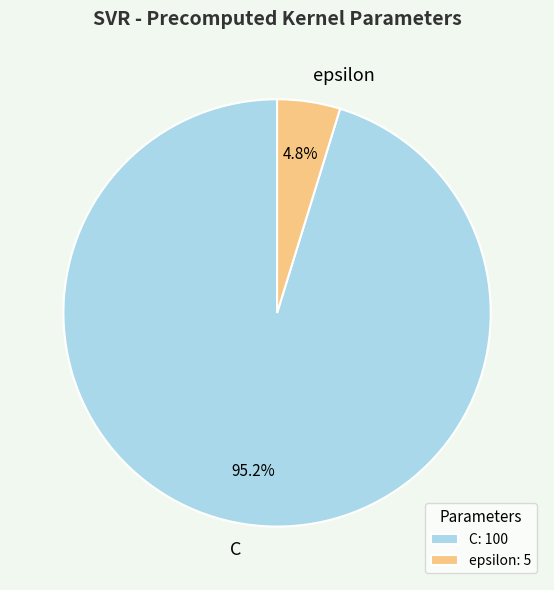

To the nearest percent, what is the combined percentage of C and epsilon?

100%